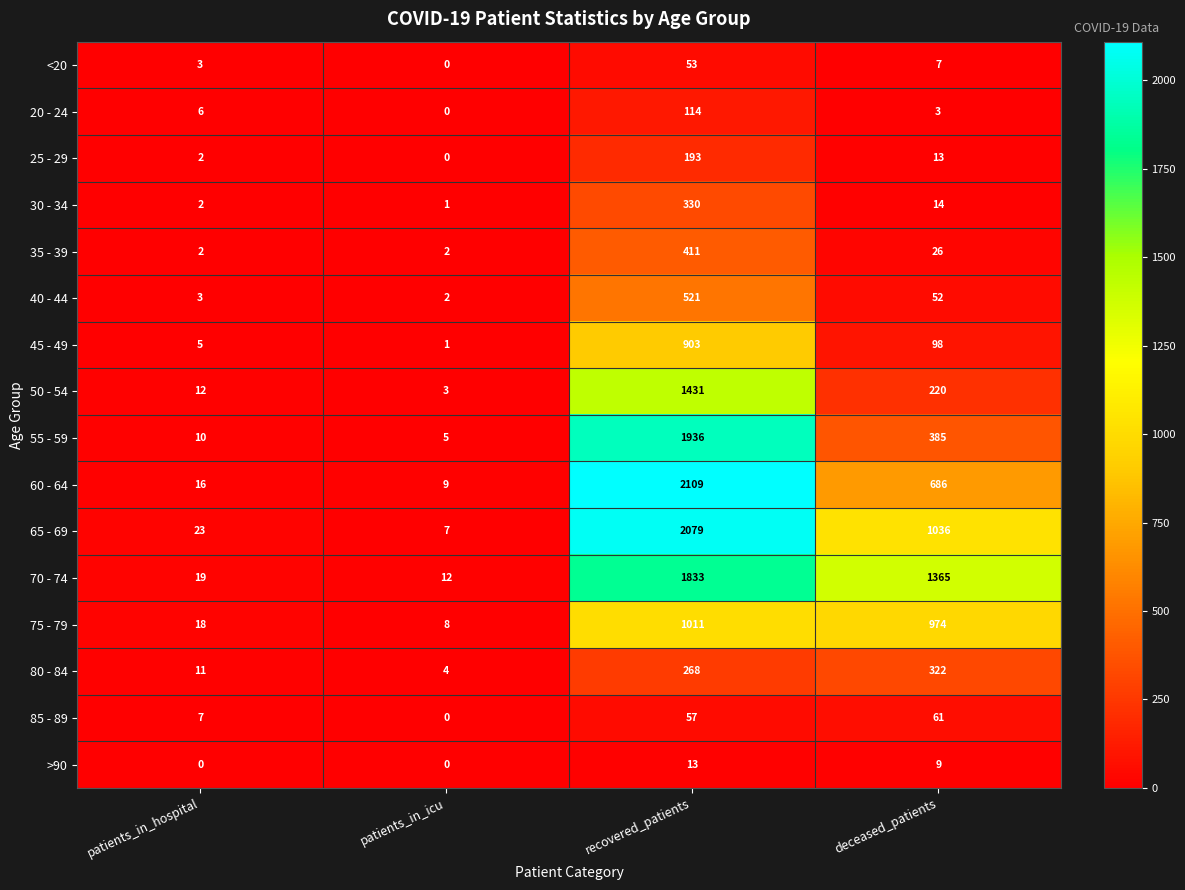

True or false: 55 - 59 has a value of 3417 at recovered_patients.

False